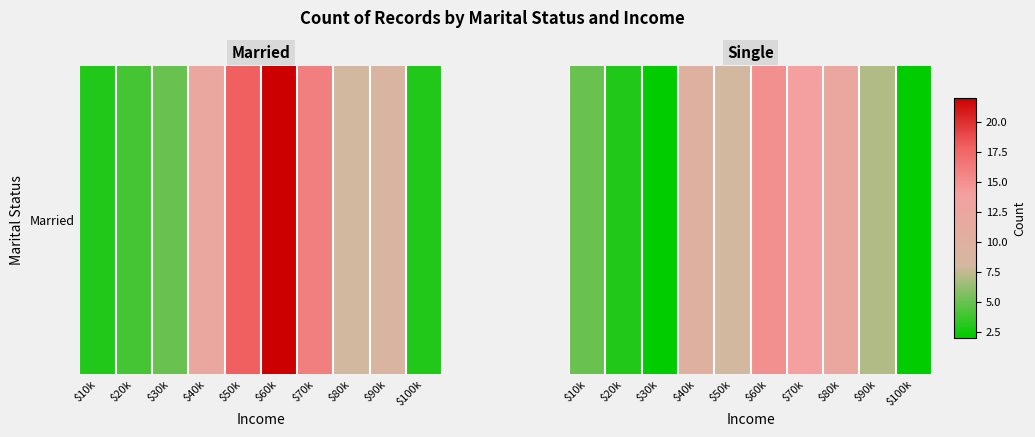

What is the sum of the values at $70k and $60k?

29